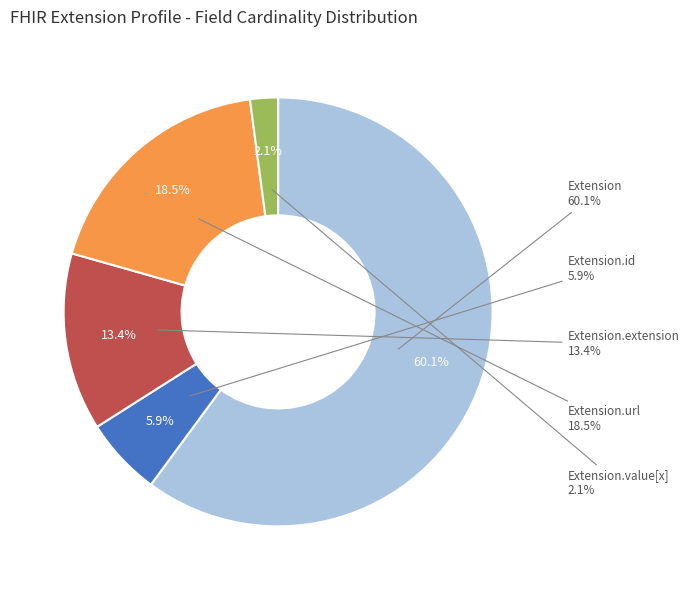

How many slices are in this pie chart?

5